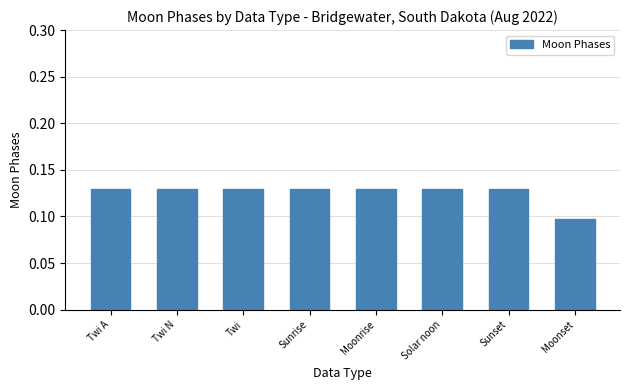

True or false: the data shows 0.2 at Twi N.

False